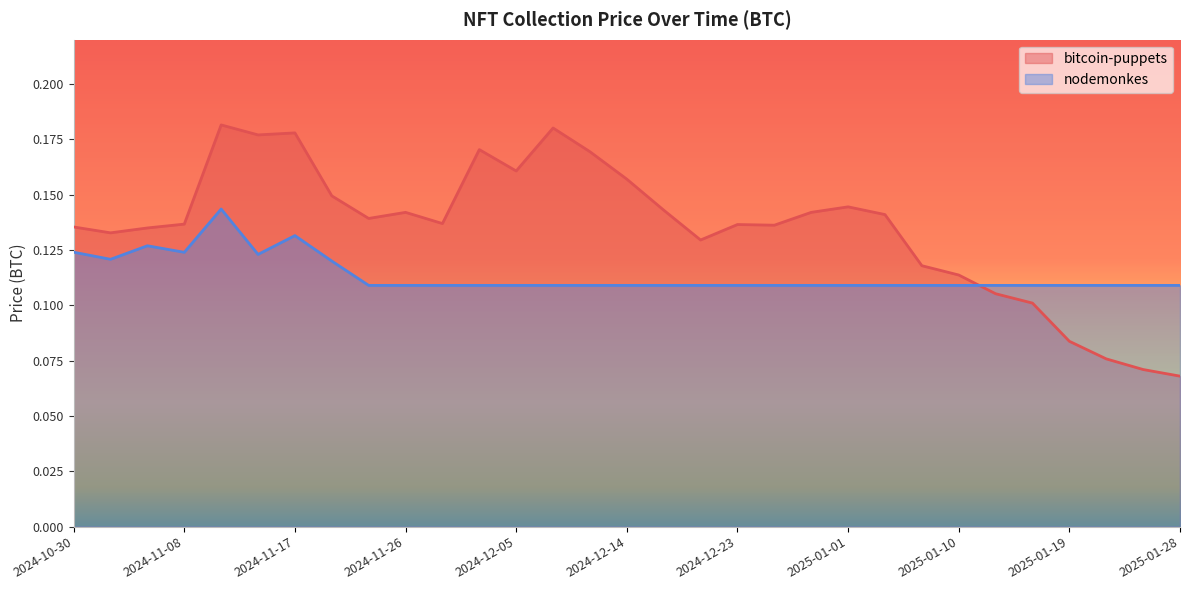

How many lines are shown in the chart?

2